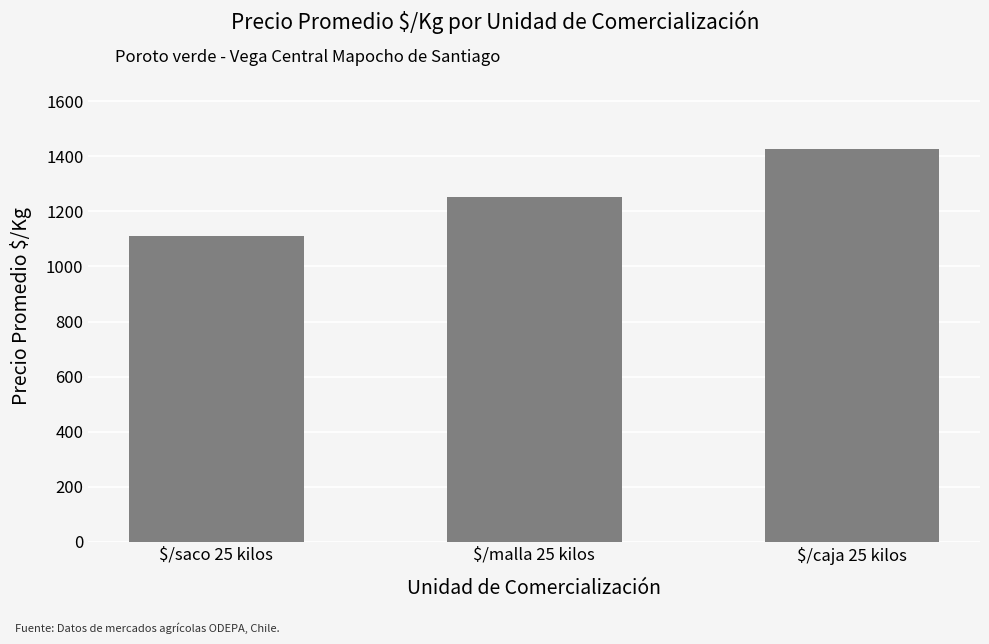

How many values are below 1252?

1